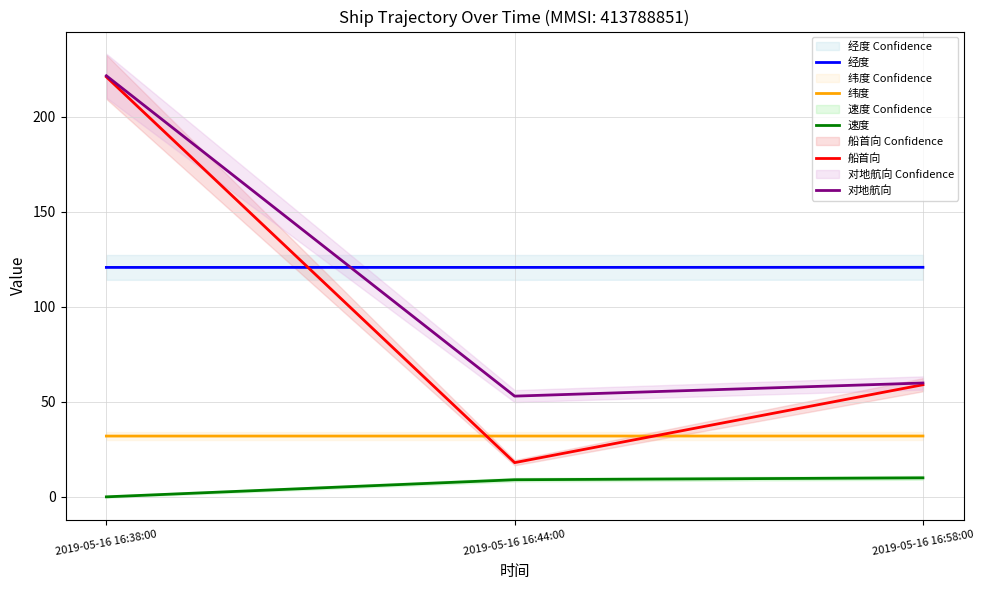

What is the value of the 对地航向 point at the 2nd from the left?

53.0